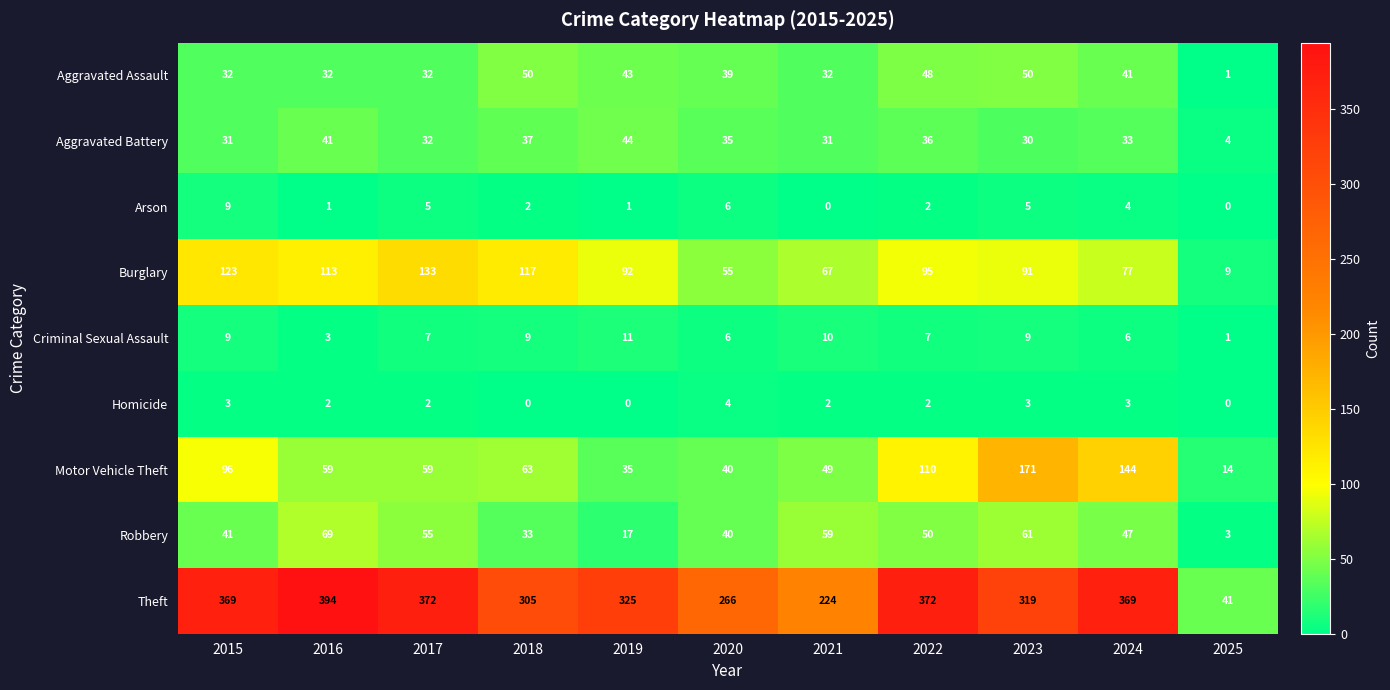

What value does the Robbery series have at 2021?

59